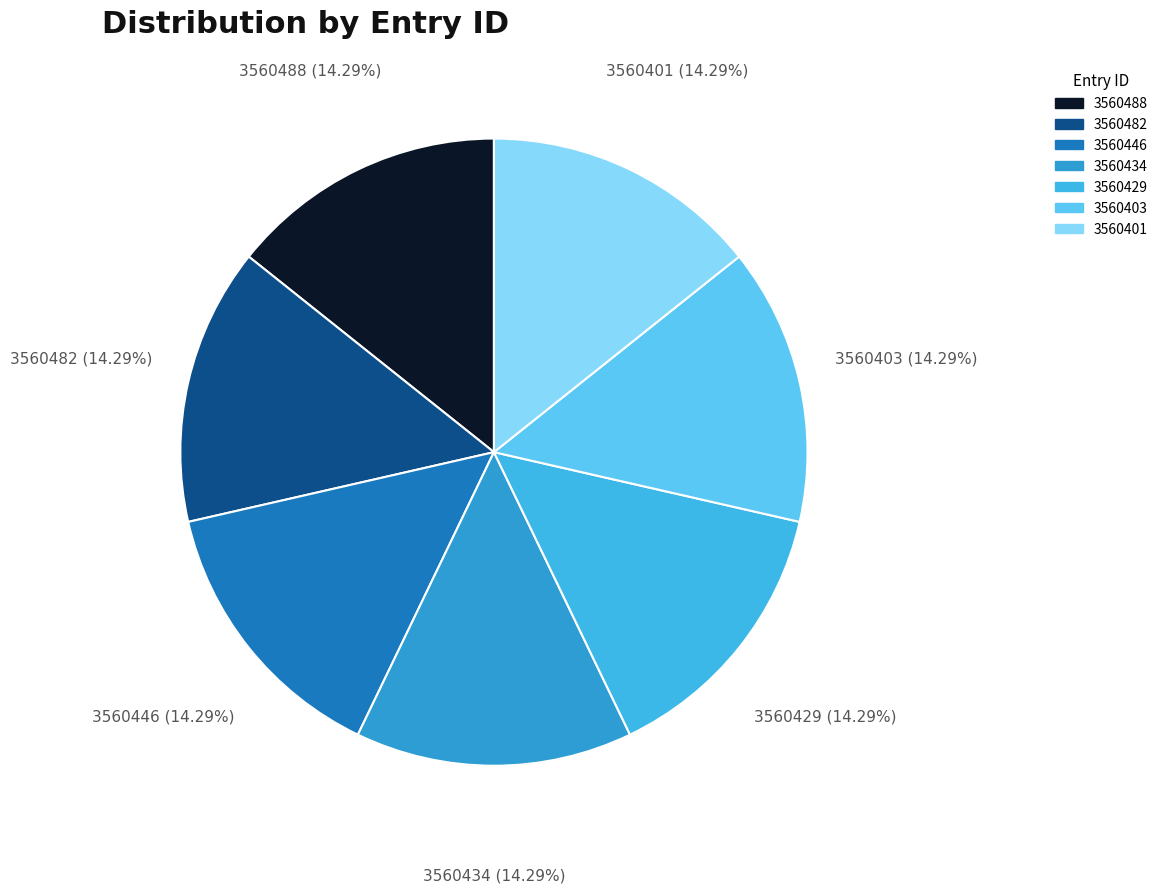

Does any single category account for the majority?

No